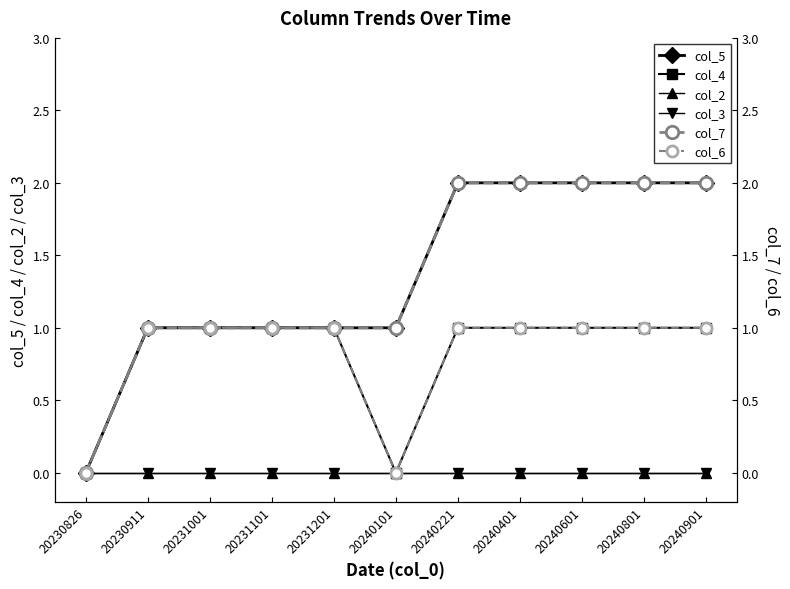

True or false: col_5 has more than 0 points higher than both neighbors.

False